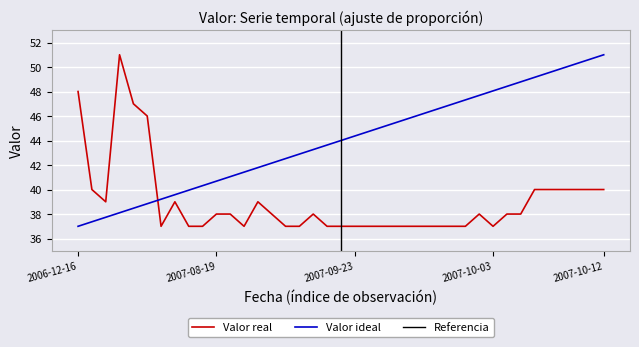

What is the sum of the values at 2007-10-12 and 2007-09-25?

77